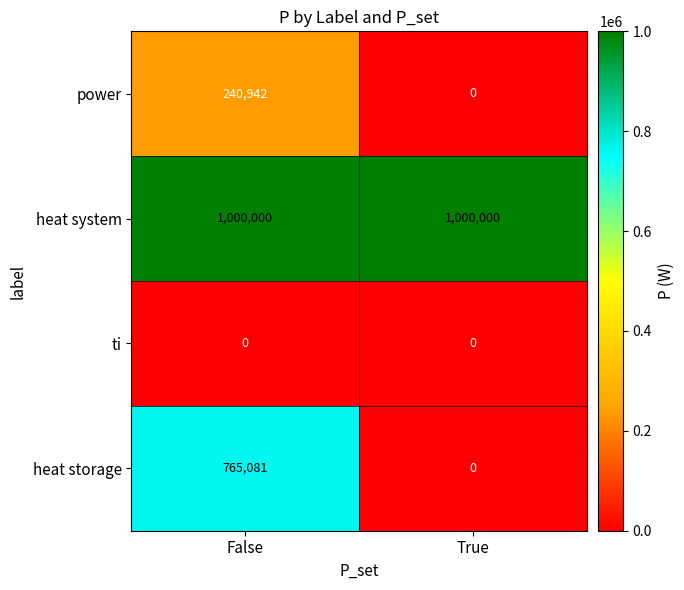

Between False and True, which series saw the biggest shift?

heat storage